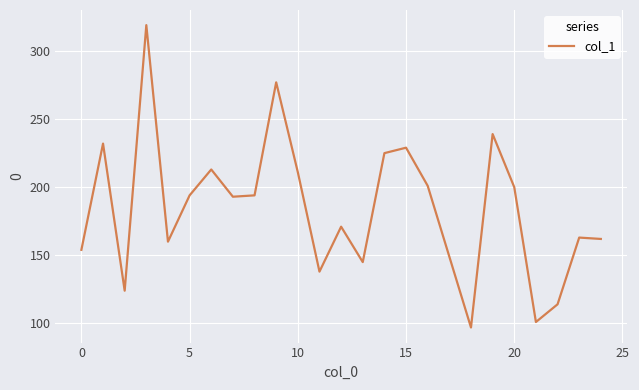

What is the maximum value shown in the chart?

319